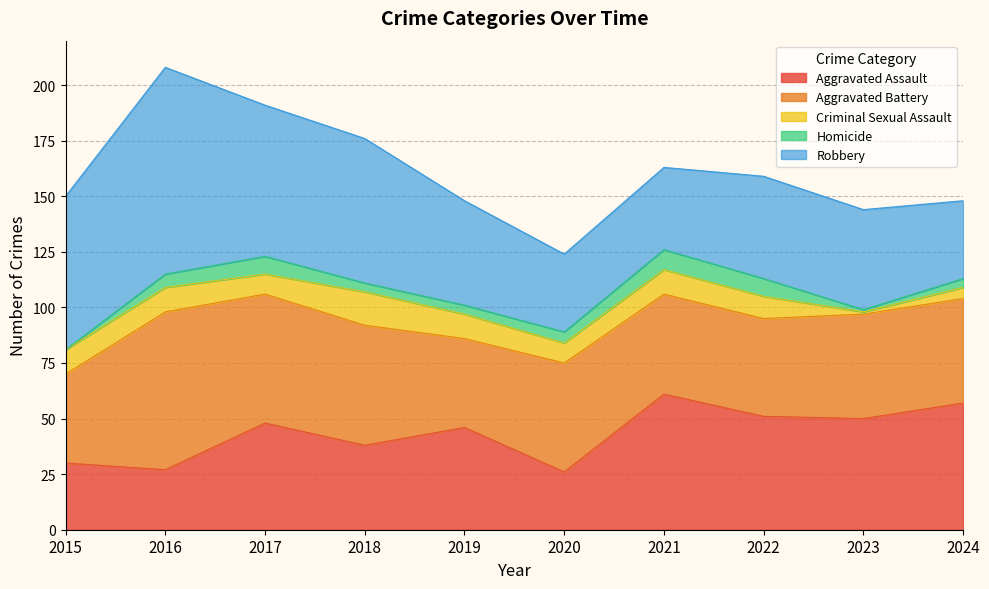

What is the value of the Robbery point at the 2nd from the left?

93